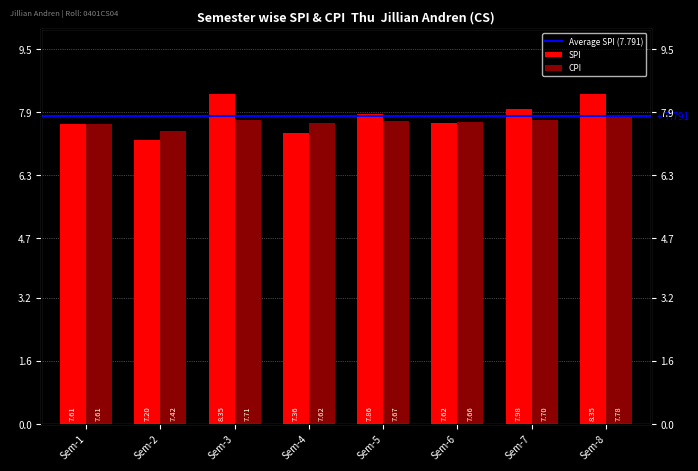

True or false: CPI has a value of 7.7 at Sem-7.

True